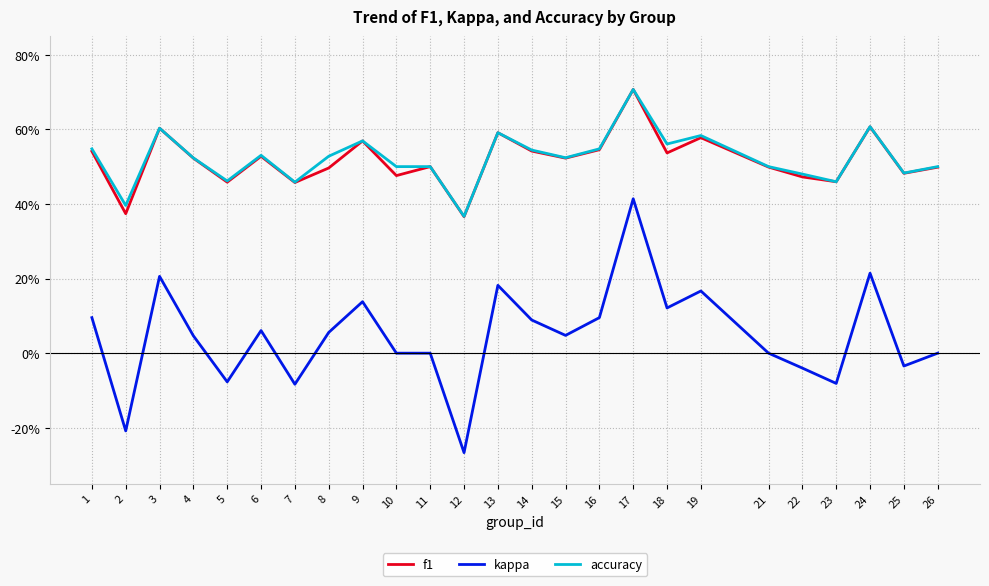

At 9, list the series in order from smallest to largest.

kappa, f1, accuracy